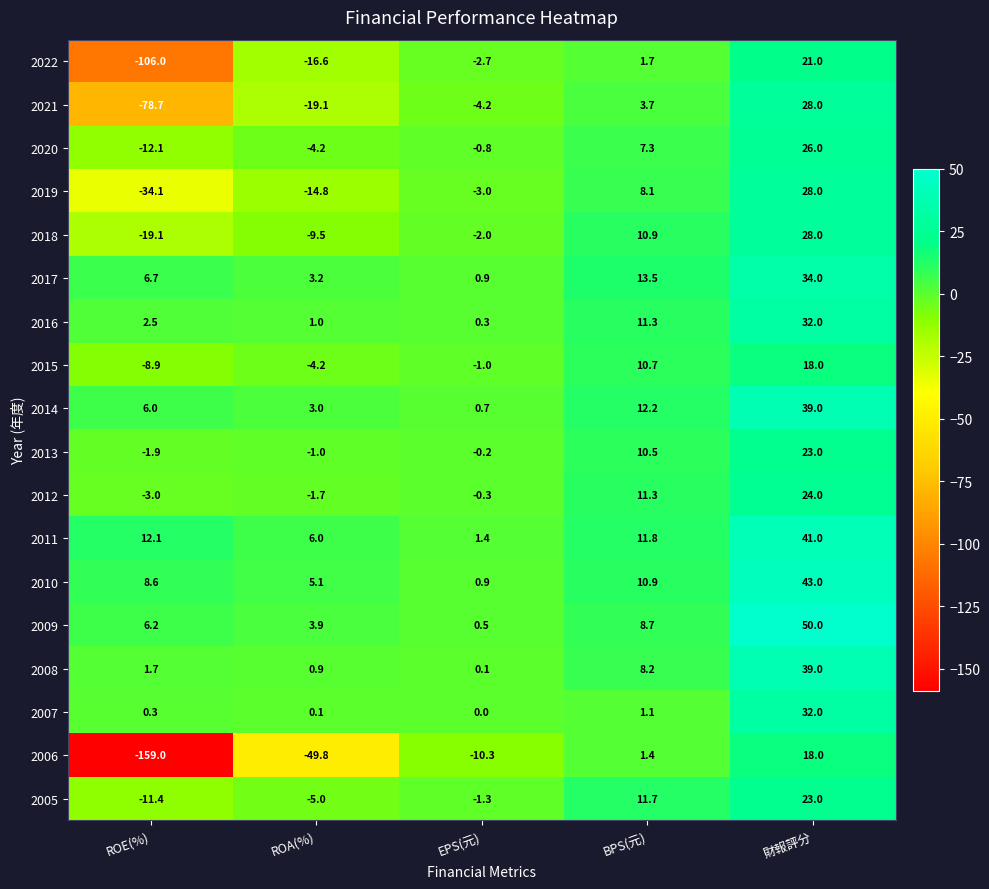

What is the greatest value displayed?

50.0